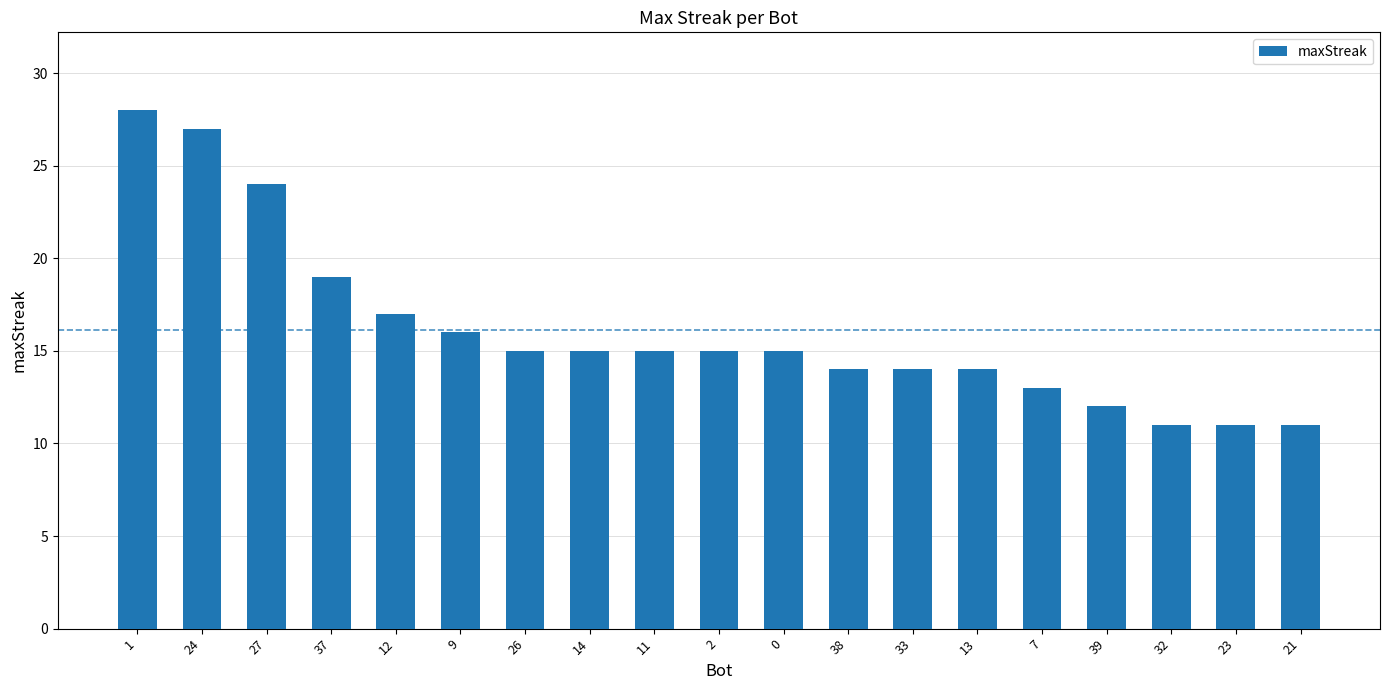

What is the difference between the maximum and minimum values?

17